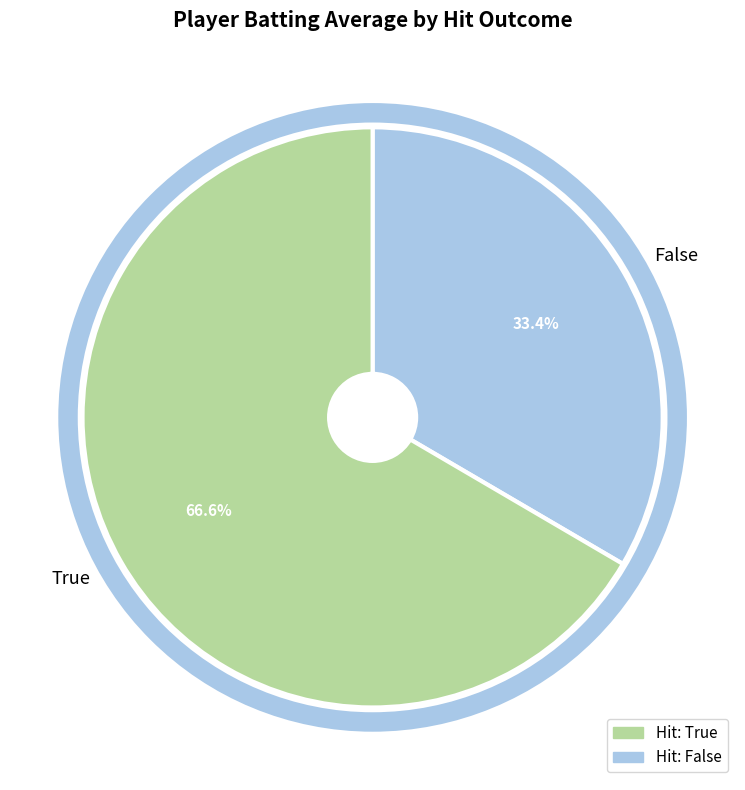

Rank the categories by value from highest to lowest.

True, False